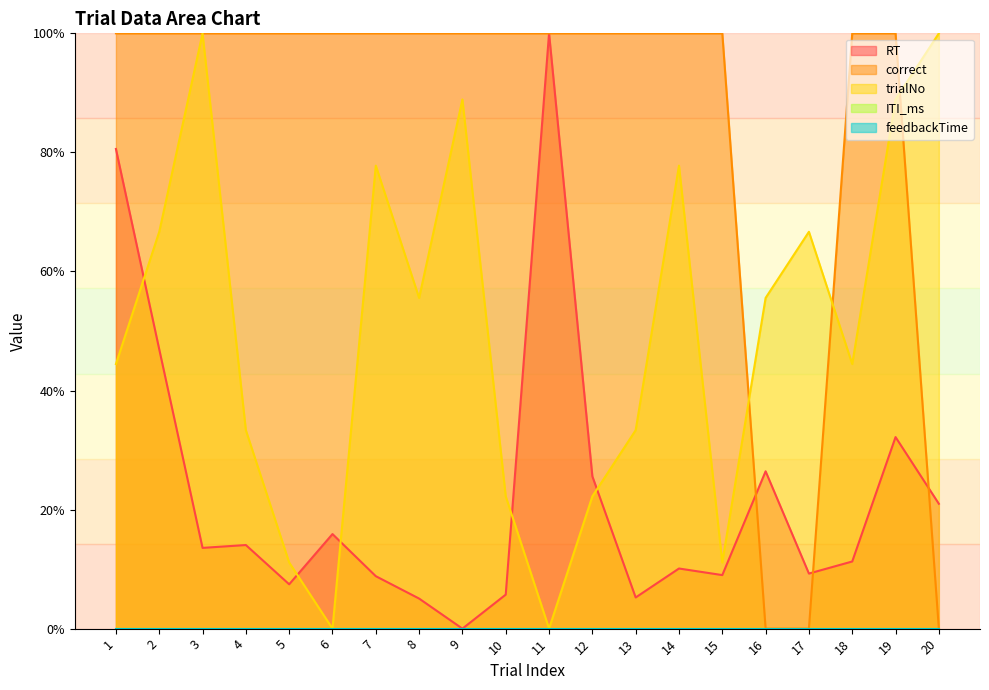

Which series has the largest total across all categories?

correct